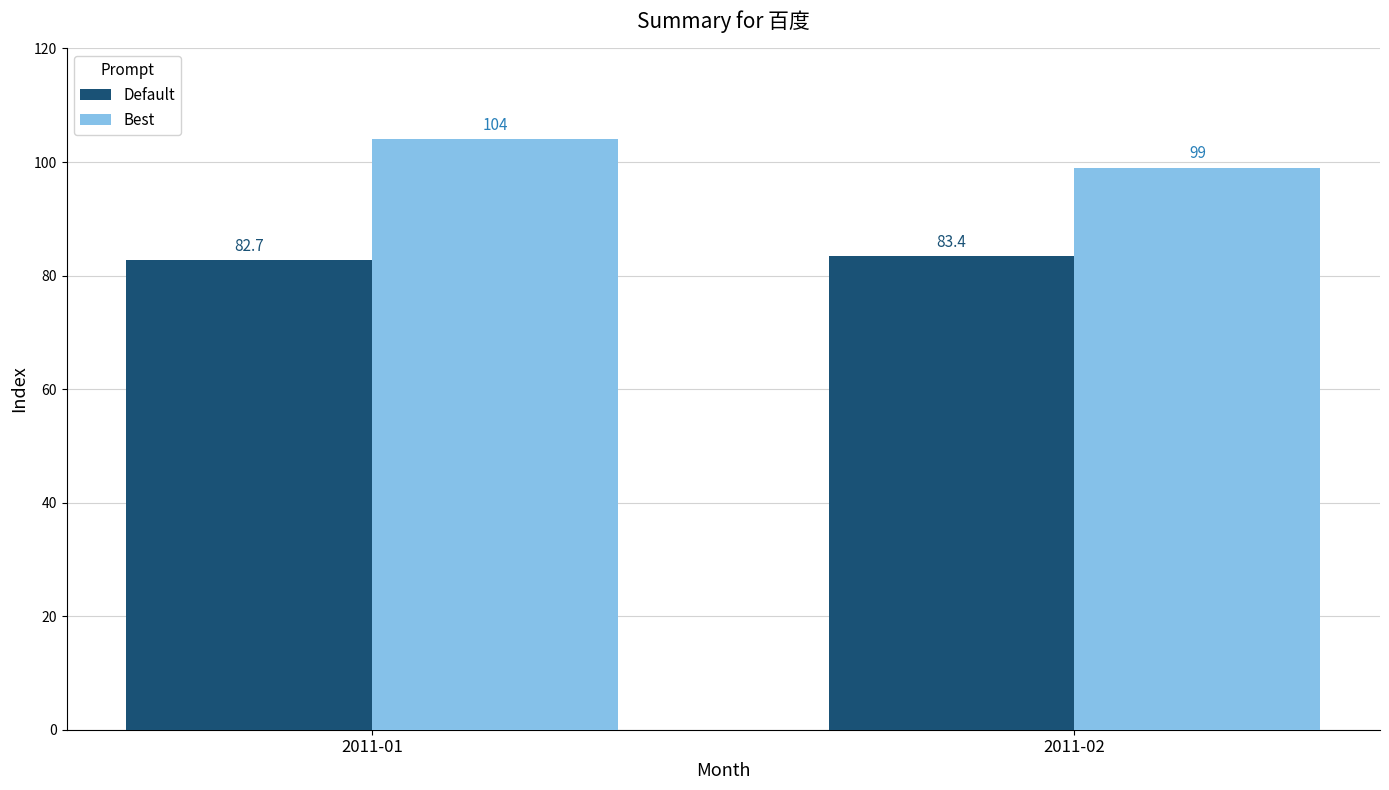

How many Default values are between 82 and 83?

1